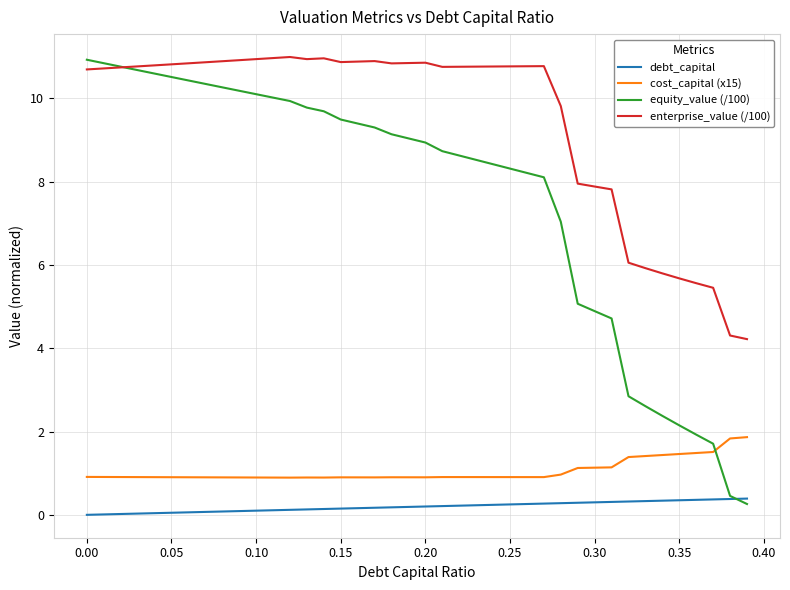

What is the maximum value for enterprise_value (/100)?

11.0